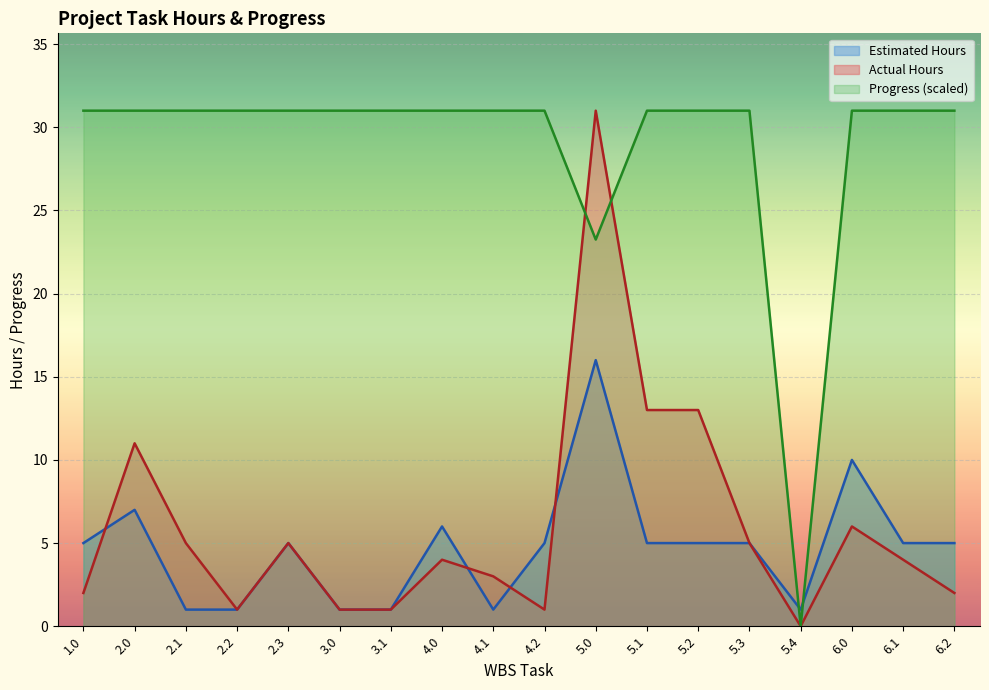

Where do Actual Hours and Progress first cross each other?

4.2 and 5.0